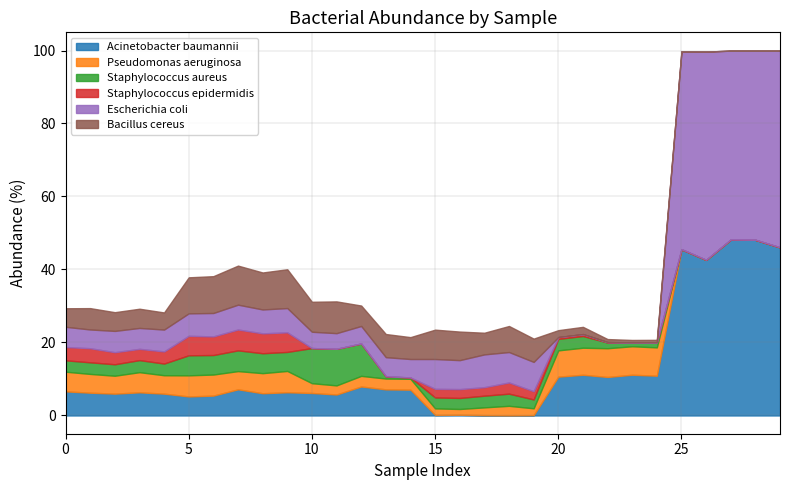

What is the difference between the maximum and minimum values in the Escherichia coli series?

57.0